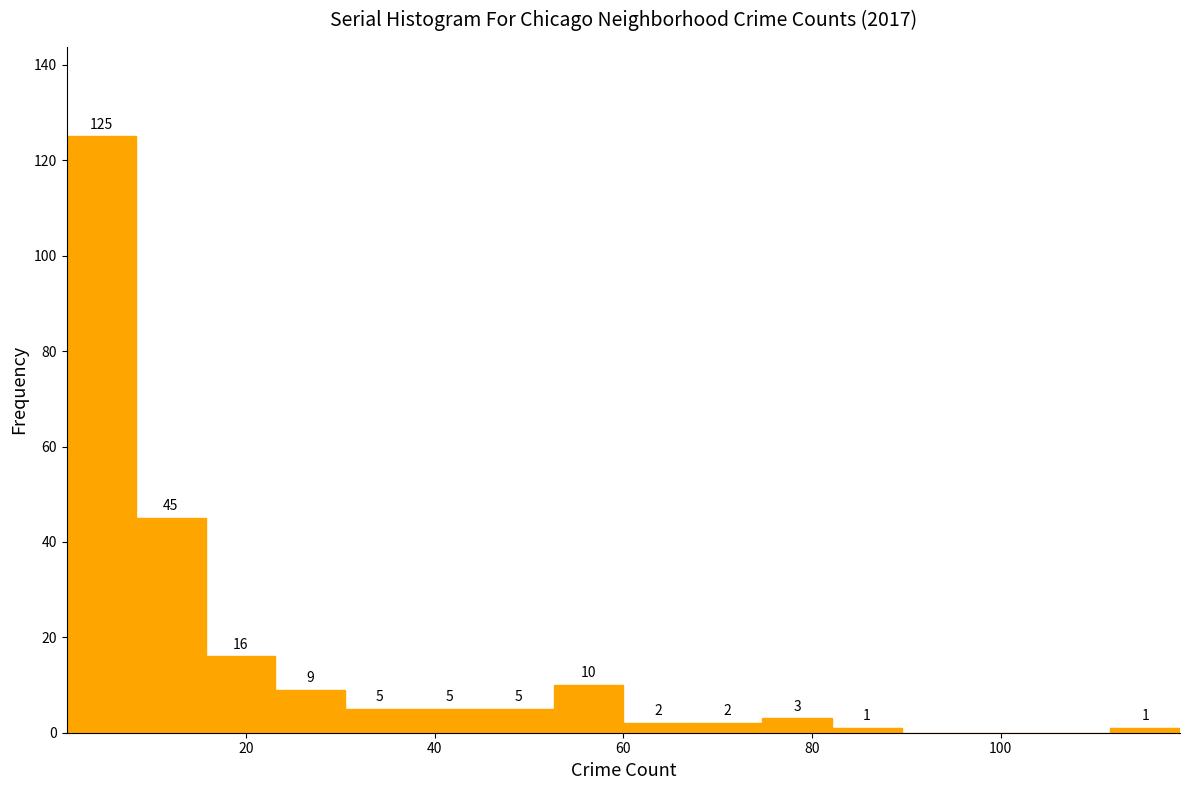

Read against the x-axis, roughly where is the centre of the tallest bar?

4